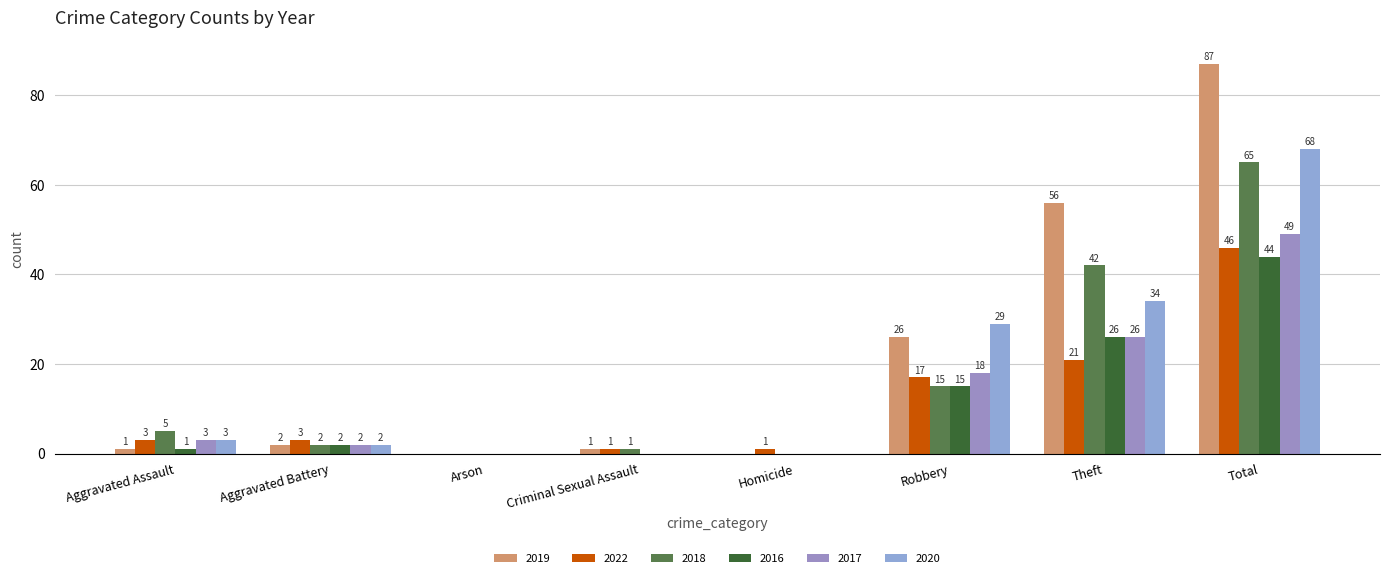

Reading left to right, what are all the values shown in this chart?

2019: Aggravated Assault=1	Aggravated Battery=2	Arson=0	Criminal Sexual Assault=1	Homicide=0	Robbery=26	Theft=56	Total=87
2022: Aggravated Assault=3	Aggravated Battery=3	Arson=0	Criminal Sexual Assault=1	Homicide=1	Robbery=17	Theft=21	Total=46
2018: Aggravated Assault=5	Aggravated Battery=2	Arson=0	Criminal Sexual Assault=1	Homicide=0	Robbery=15	Theft=42	Total=65
2016: Aggravated Assault=1	Aggravated Battery=2	Arson=0	Criminal Sexual Assault=0	Homicide=0	Robbery=15	Theft=26	Total=44
2017: Aggravated Assault=3	Aggravated Battery=2	Arson=0	Criminal Sexual Assault=0	Homicide=0	Robbery=18	Theft=26	Total=49
2020: Aggravated Assault=3	Aggravated Battery=2	Arson=0	Criminal Sexual Assault=0	Homicide=0	Robbery=29	Theft=34	Total=68